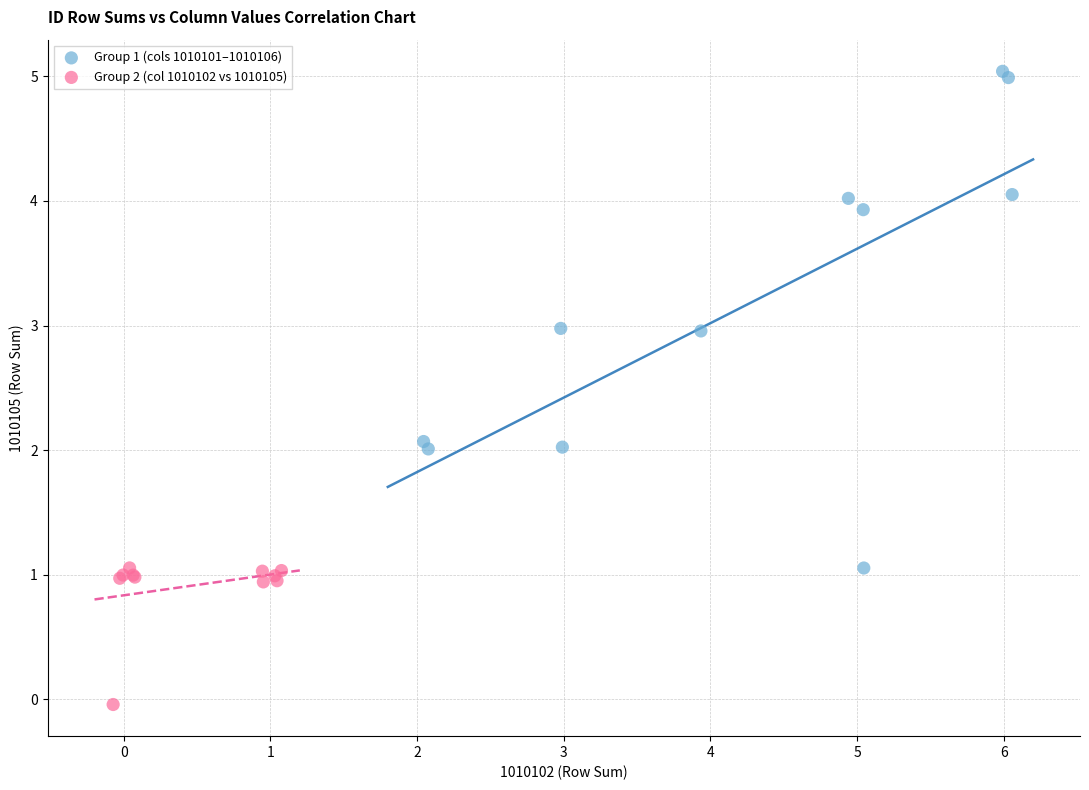

Which series reaches the maximum Y coordinate?

Group 1 (cols 1010101–1010106)